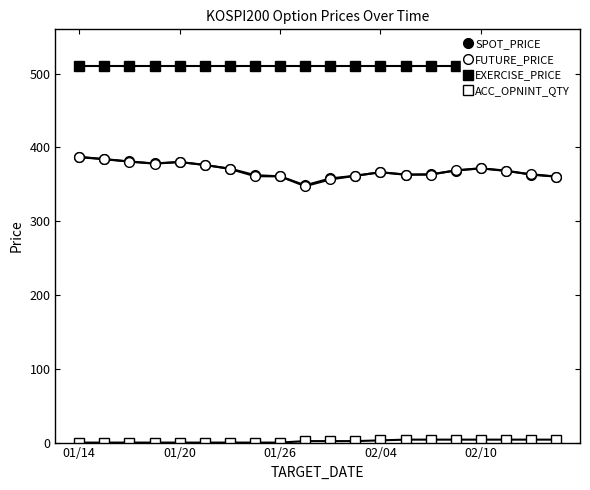

The value of EXERCISE_PRICE at 01/26 is 850.7. True or false?

False